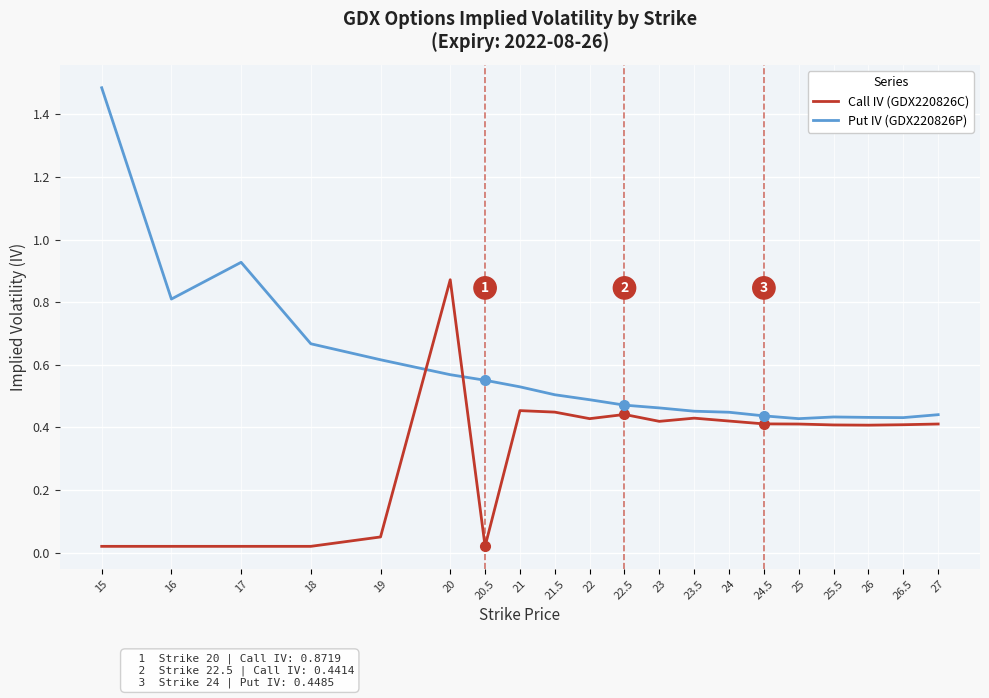

Does the chart have visible grid lines?

Yes